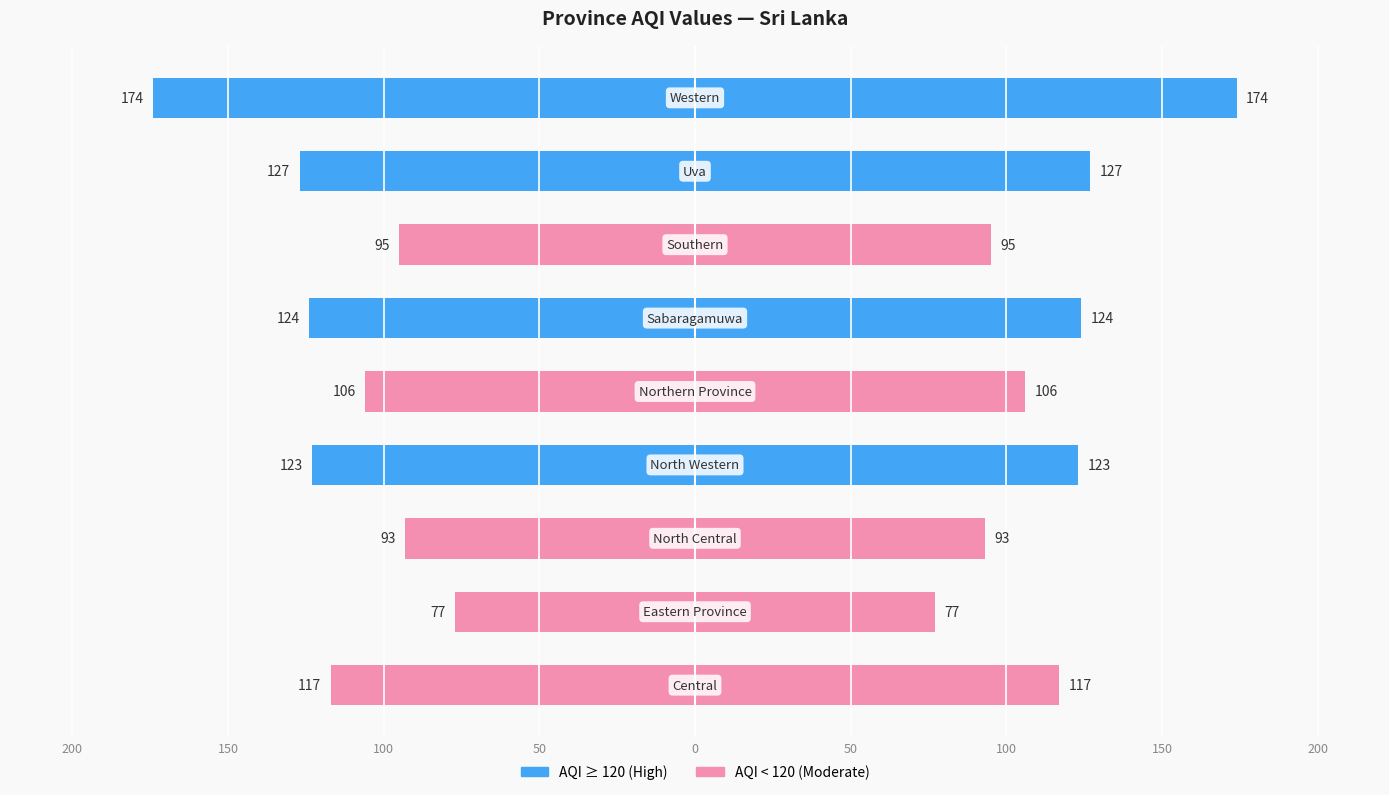

How many values in the AQI series exceed 117?

4